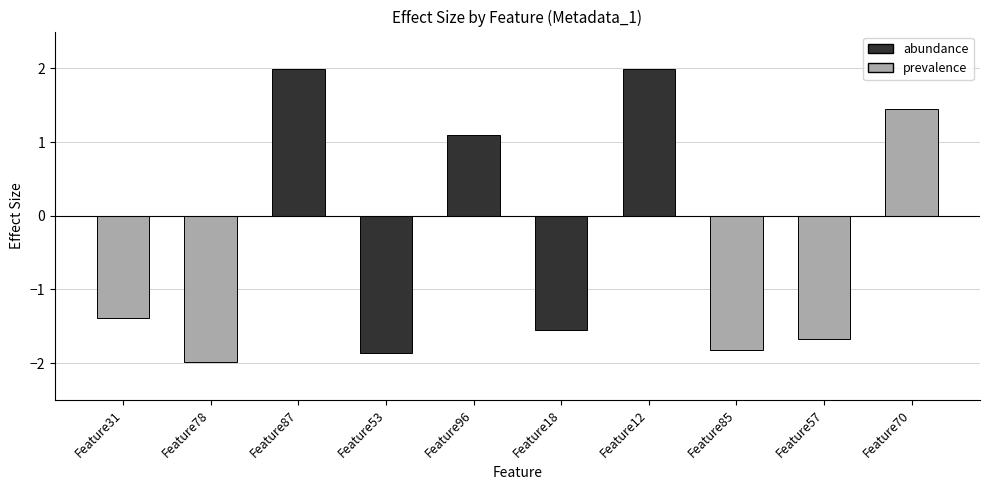

Does the chart contain any negative values?

Yes